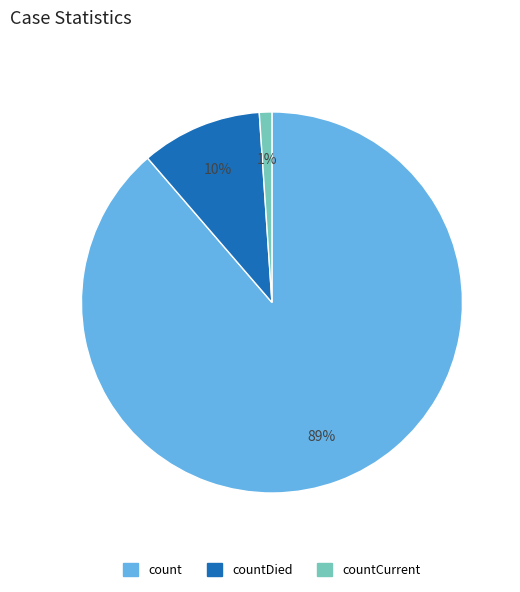

Is there a majority slice in this chart?

Yes